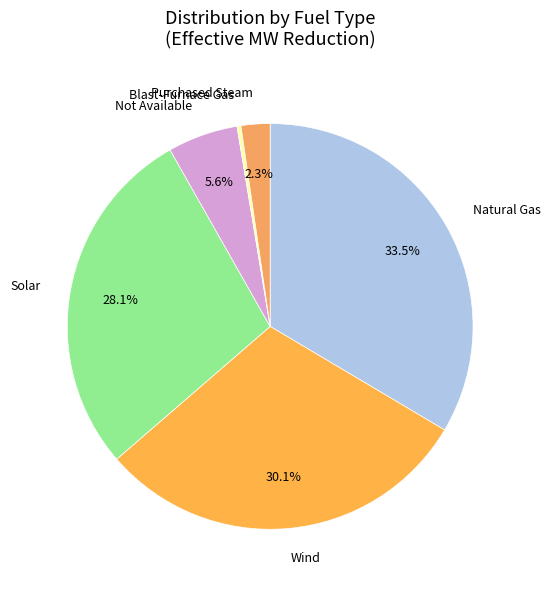

Does Blast-Furnace Gas account for over 50% of the chart?

No